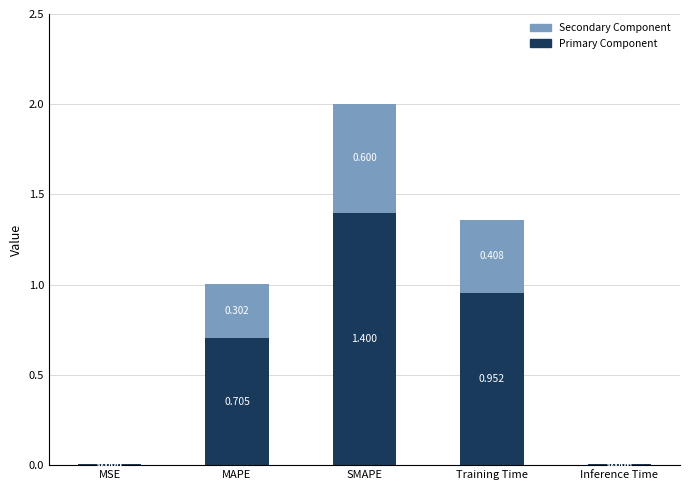

At which category is the sum across all series the highest?

SMAPE